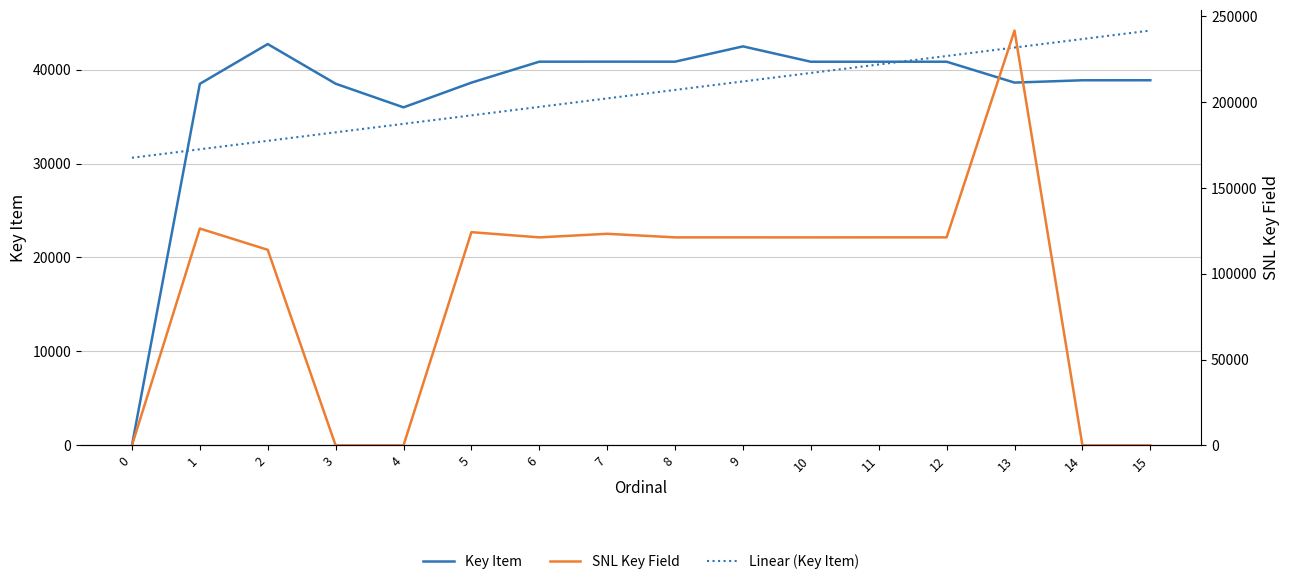

Which series has the largest total across all categories?

SNL Key Field